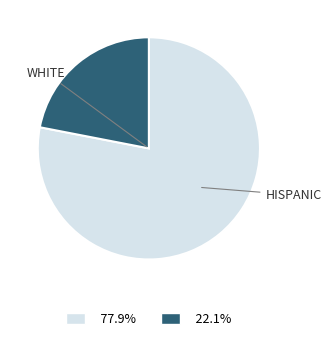

Is there any slice that represents more than half of the pie?

Yes